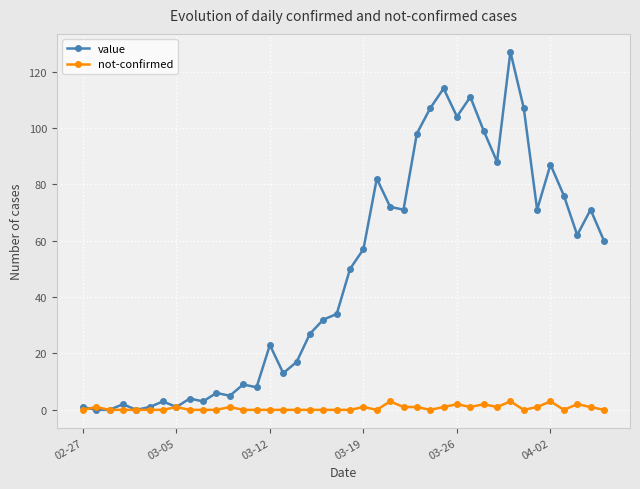

True or false: value has more than 0 points higher than both neighbors.

True